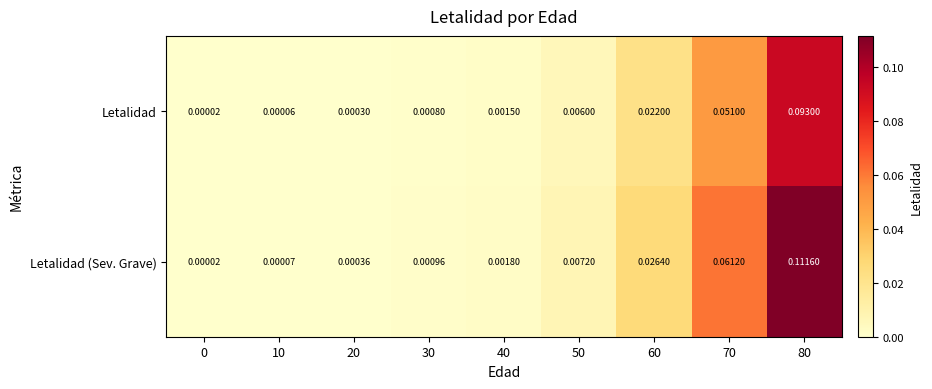

Which series has the largest total across all categories?

Letalidad (Sev. Grave)